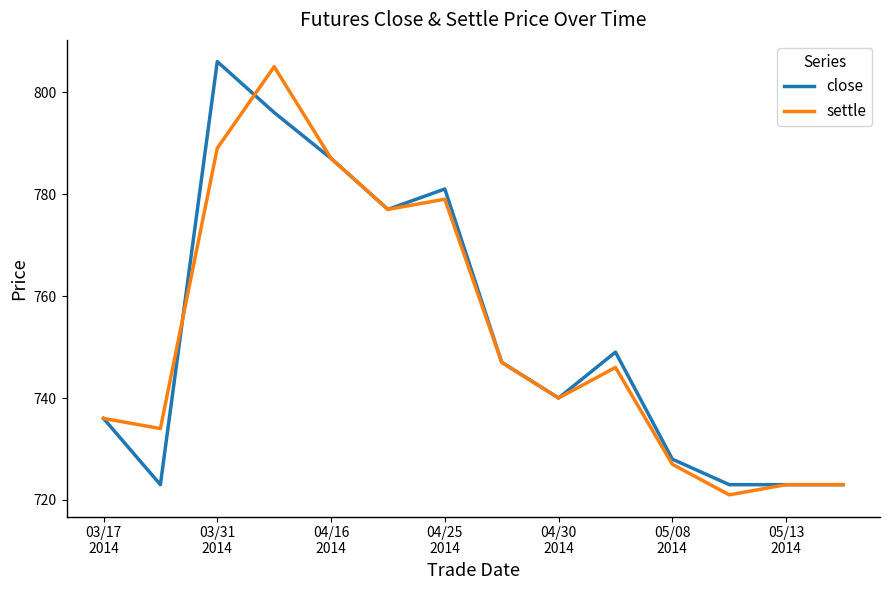

What is the highest value of the close series?

806